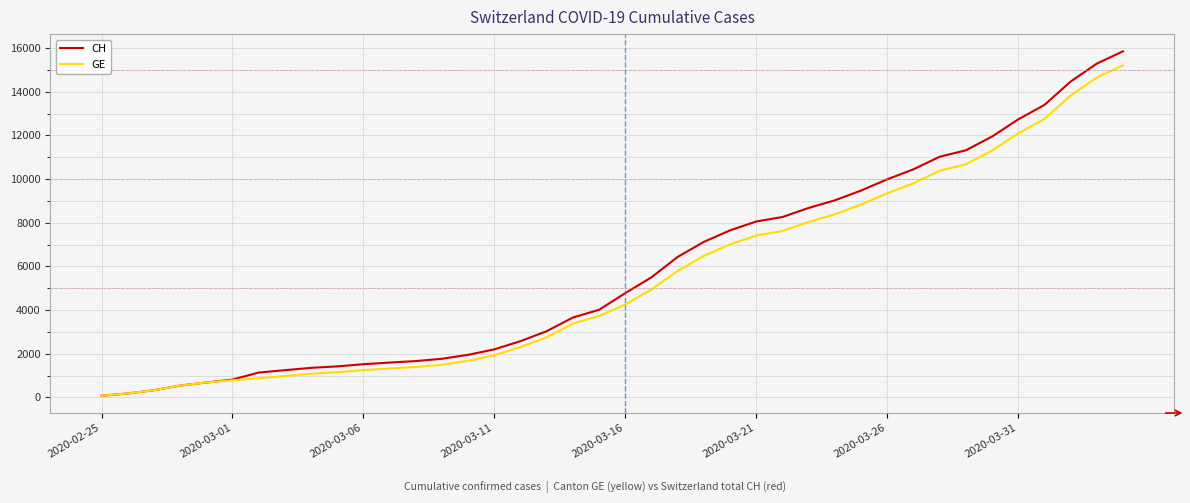

What is the difference between the maximum and second lowest values in the CH series?

15680